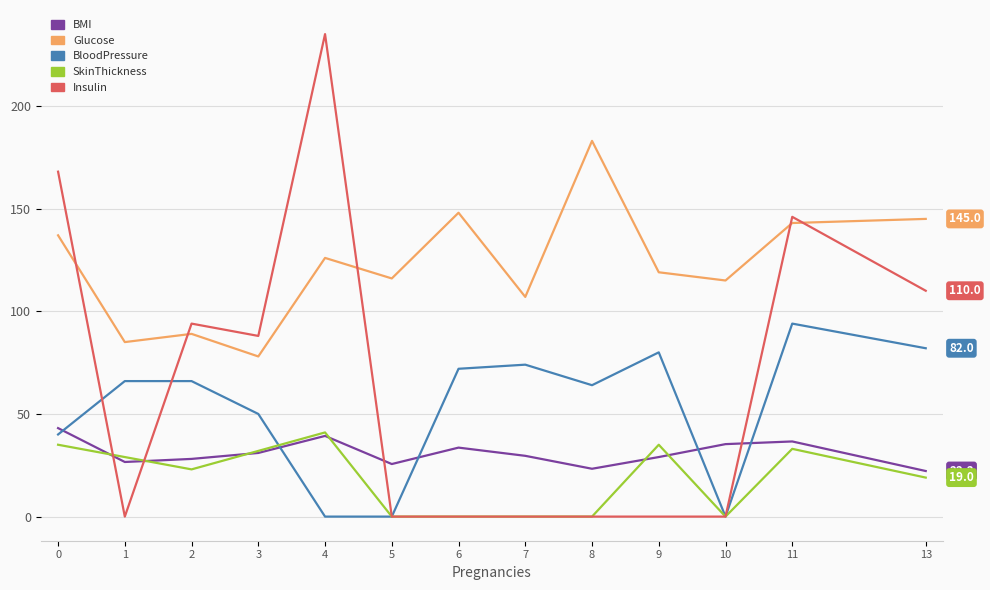

Reading left to right, what are all the values shown in this chart?

BMI: 43.1	26.6	28.1	31.0	39.3	25.6	33.6	29.6	23.3	29.0	35.3	36.6	22.2
Glucose: 137.0	85.0	89.0	78.0	126.0	116.0	148.0	107.0	183.0	119.0	115.0	143.0	145.0
BloodPressure: 40.0	66.0	66.0	50.0	0.0	0.0	72.0	74.0	64.0	80.0	0.0	94.0	82.0
SkinThickness: 35.0	29.0	23.0	32.0	41.0	0.0	0.0	0.0	0.0	35.0	0.0	33.0	19.0
Insulin: 168.0	0.0	94.0	88.0	235.0	0.0	0.0	0.0	0.0	0.0	0.0	146.0	110.0